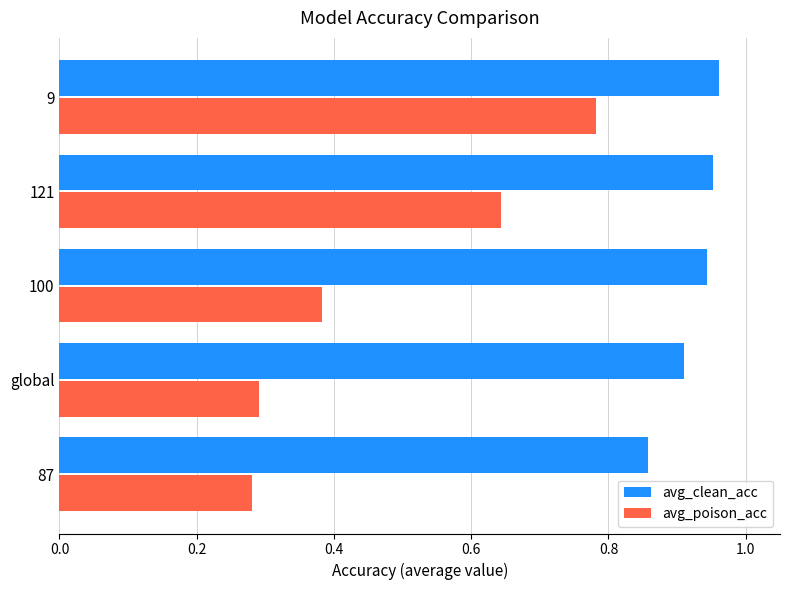

Between global and 9, which series saw the biggest shift?

avg_poison_acc